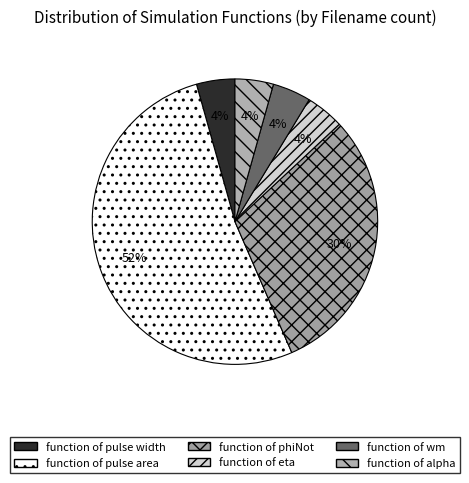

Which slice is the largest?

function of pulse area